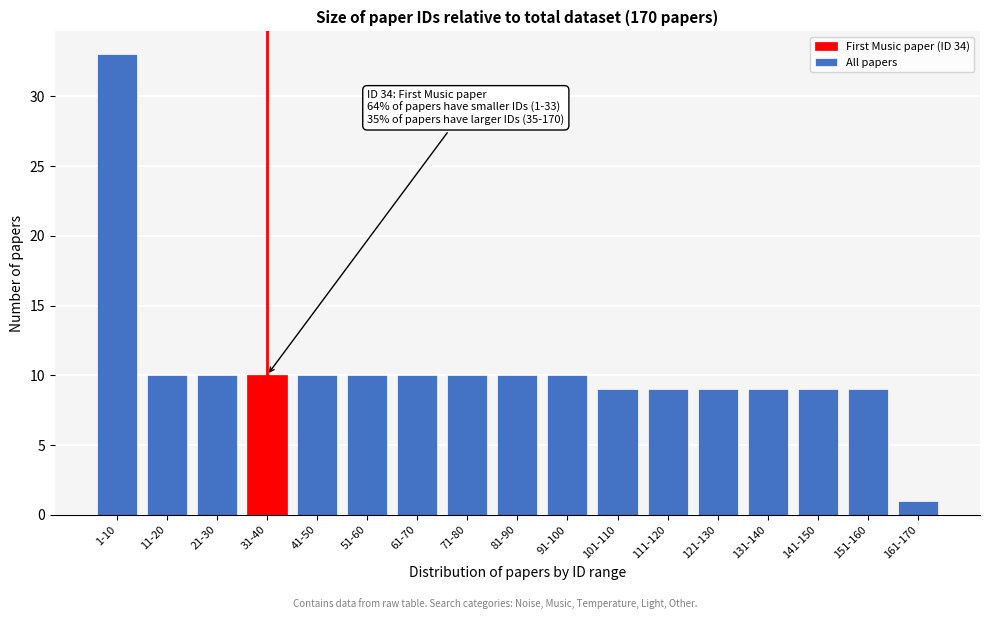

Reading left to right, extract all data points from this chart.

1-10=33	11-20=10	21-30=10	31-40=10	41-50=10	51-60=10	61-70=10	71-80=10	81-90=10	91-100=10	101-110=9	111-120=9	121-130=9	131-140=9	141-150=9	151-160=9	161-170=1